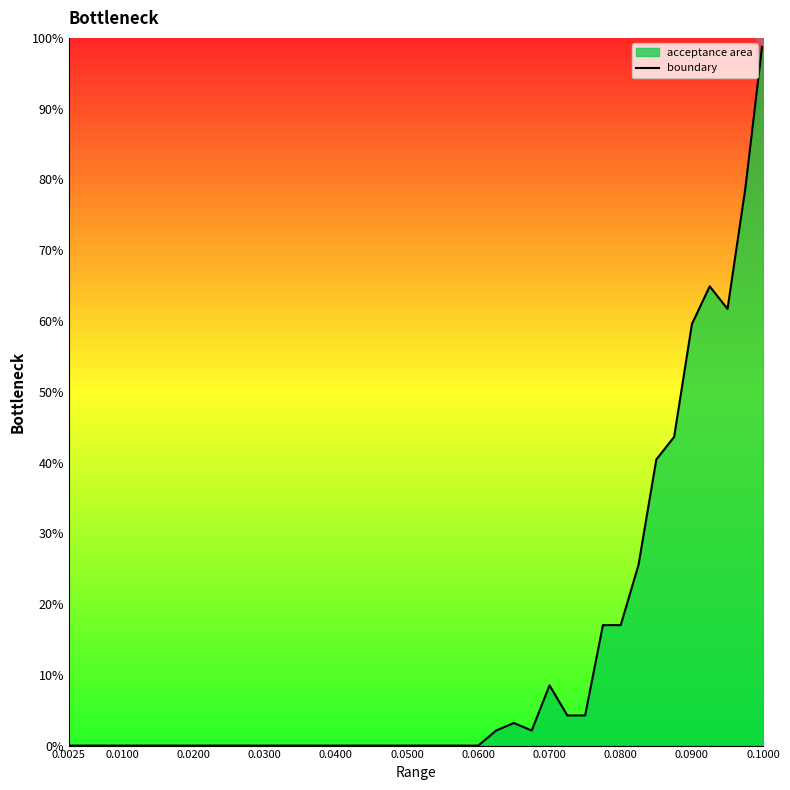

What is the difference between the maximum and minimum values?

100.0